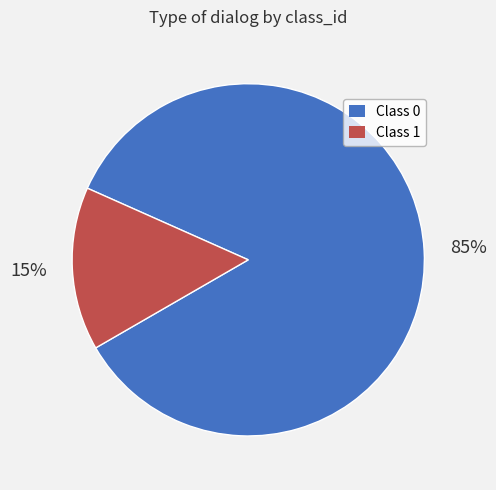

To the nearest percent, what percentage of the pie is Class 1?

15%